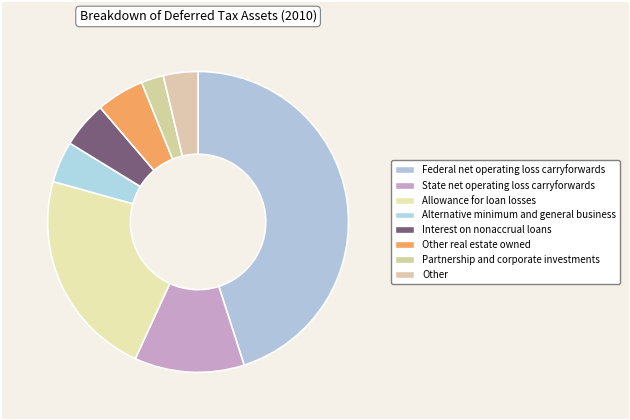

Is State net operating loss carryforwards the majority of the pie?

No